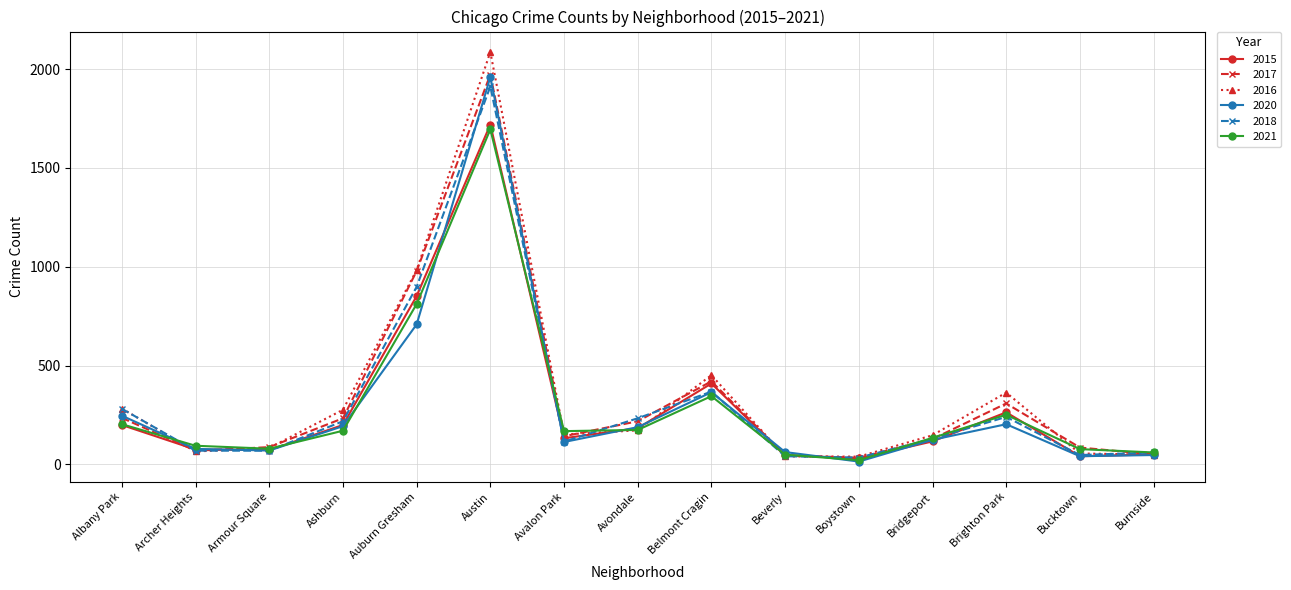

Where do 2021 and 2016 first cross each other?

Albany Park and Archer Heights